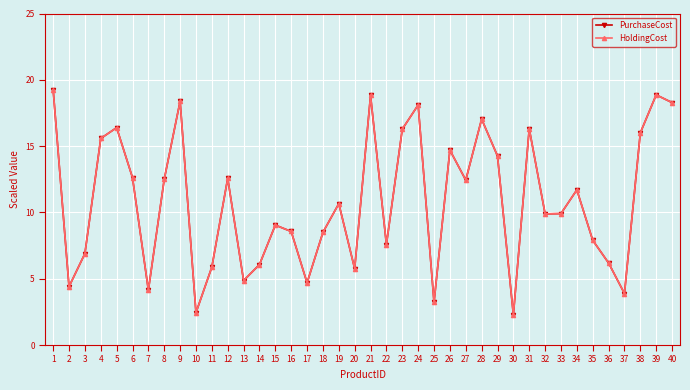

The value of HoldingCost at 8 is 12.5. True or false?

True